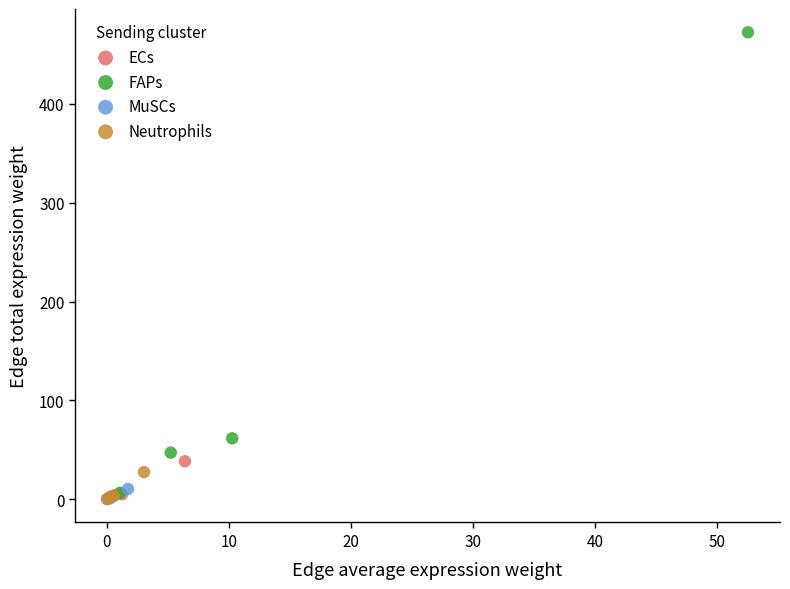

What are all the series names shown in the legend?

ECs, FAPs, MuSCs, Neutrophils